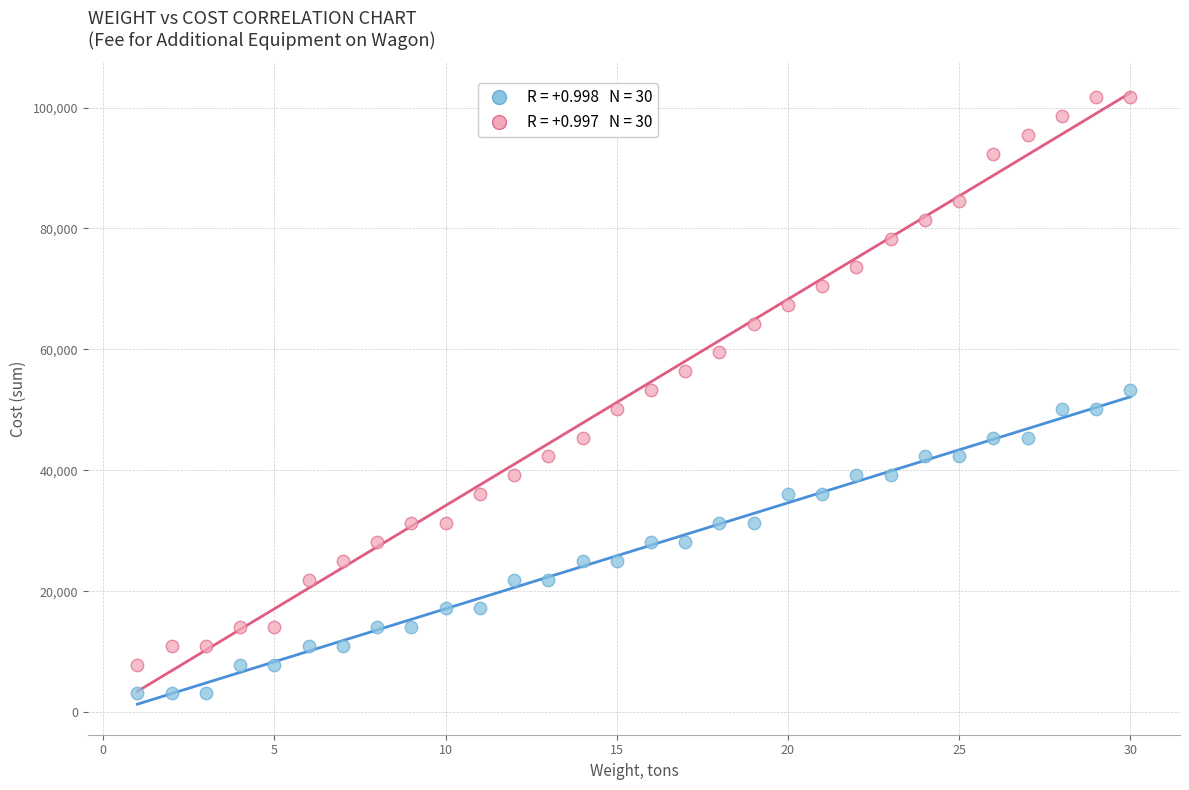

Across all data points, what is the range of Y values (max minus min)?

98649